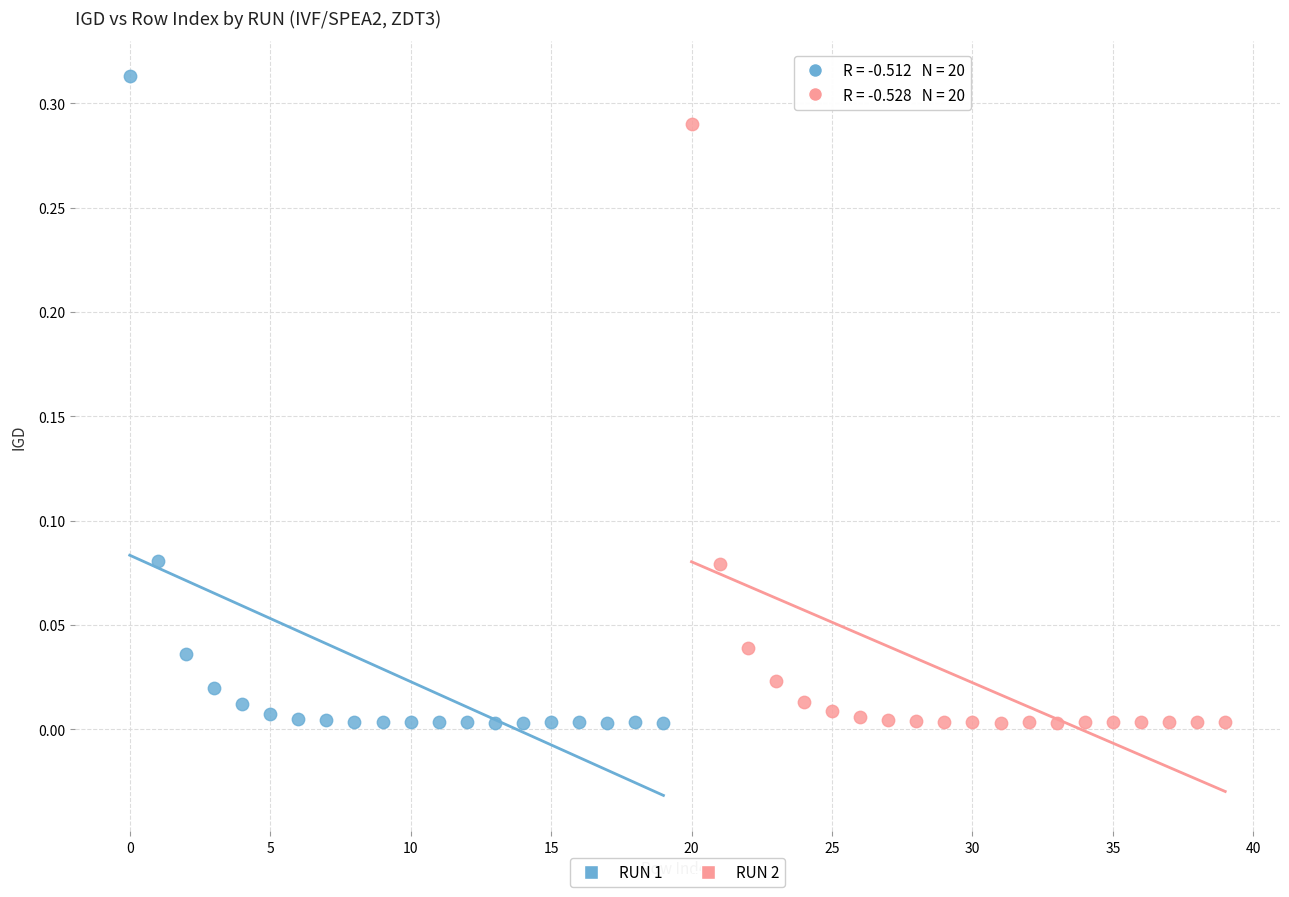

Which series has the largest Y range (max minus min)?

RUN 1